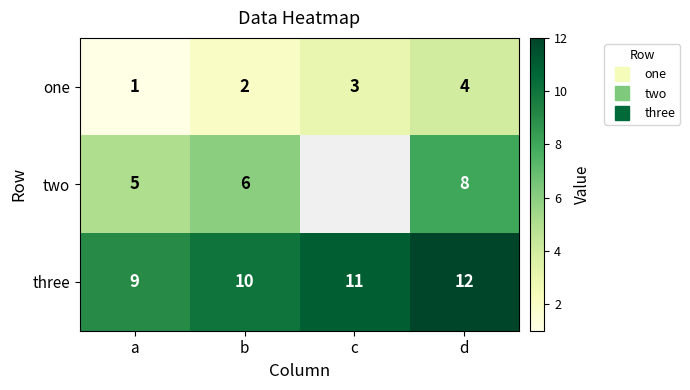

At which label does three first exceed 11?

d